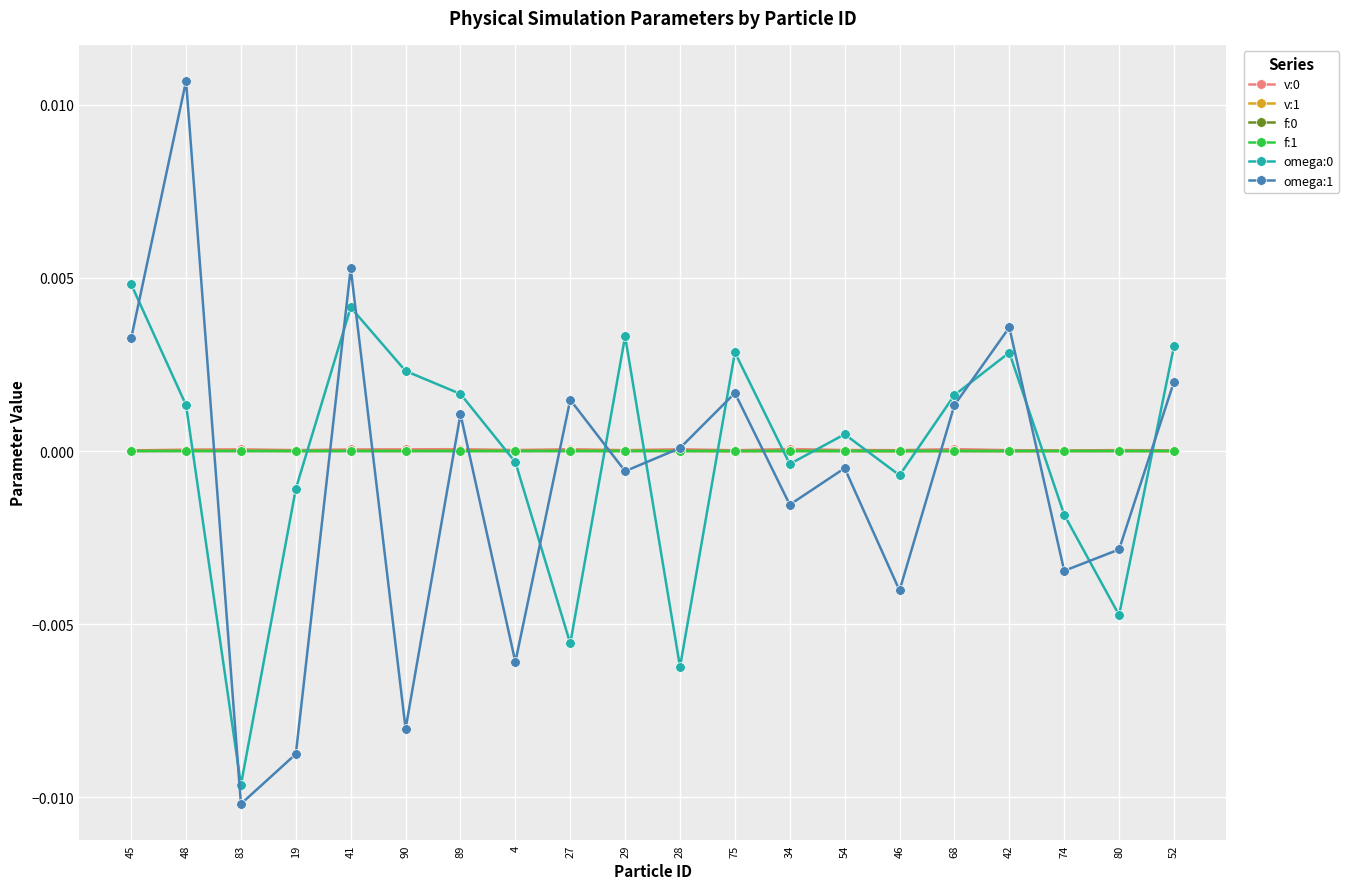

The v:1 series shows -0.0 at 75. True or false?

True